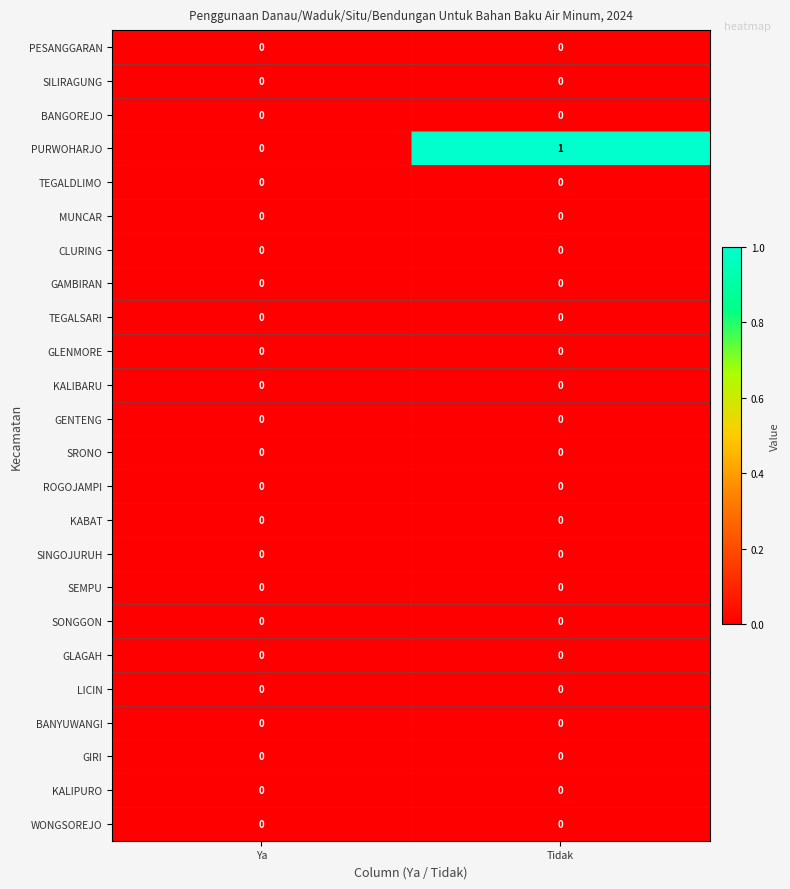

Which series has the largest total across all categories?

PURWOHARJO